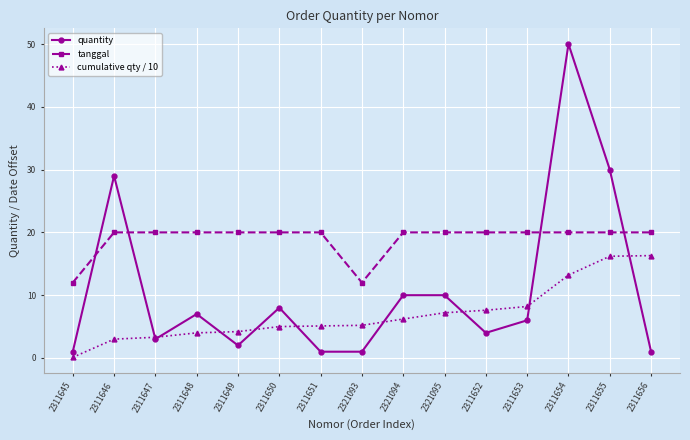

What is the difference between the maximum and minimum values in the tanggal series?

8.0